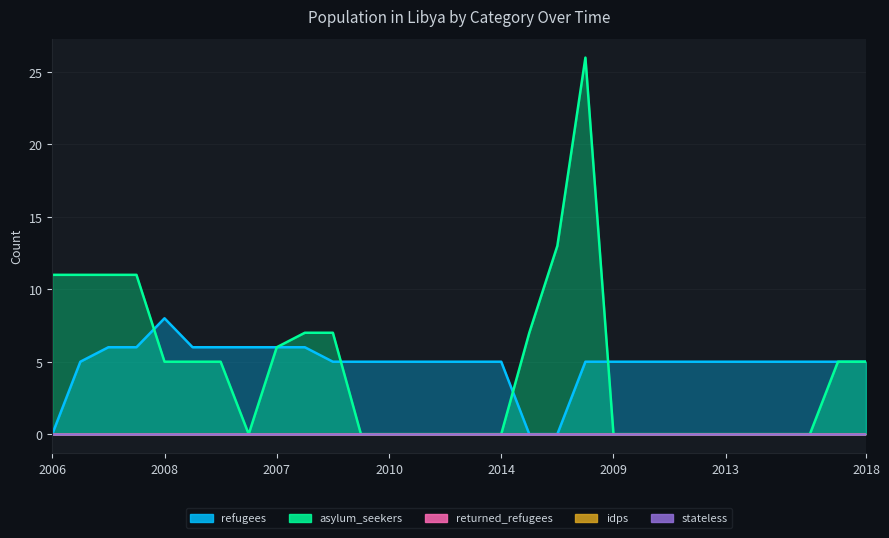

How many series are shown in this chart?

5